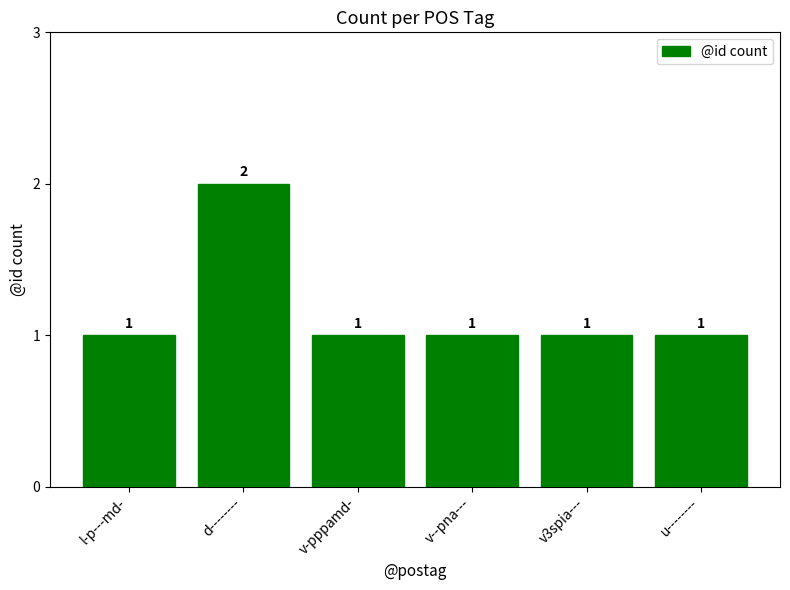

Which label corresponds to the largest value in the chart?

d--------